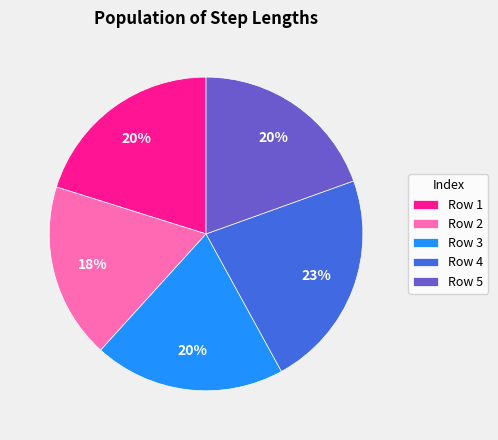

True or false: Row 4 accounts for 23% of the total.

True